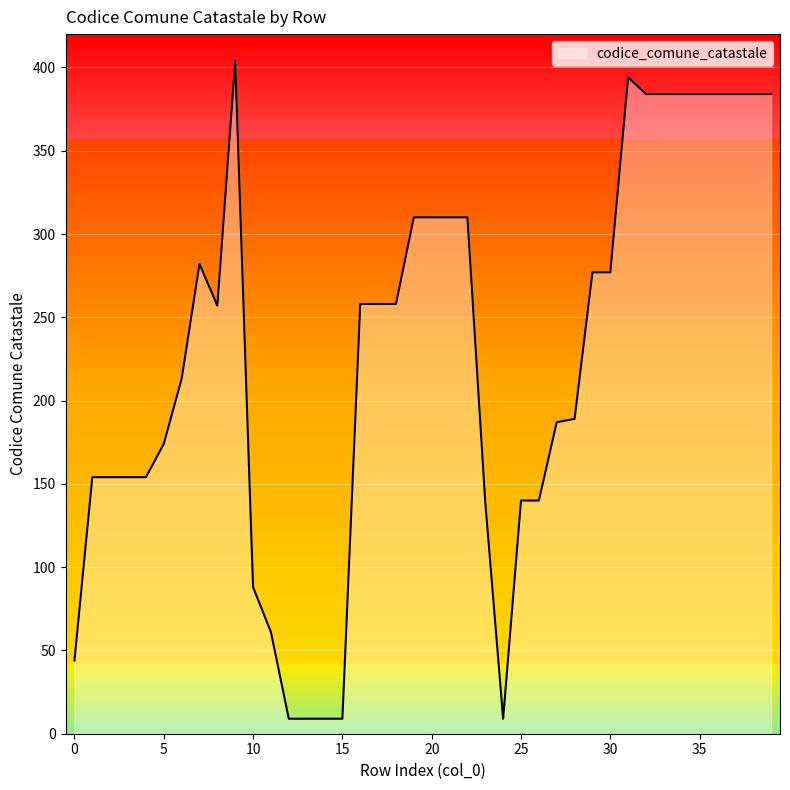

What is the difference between the maximum and minimum values?

395